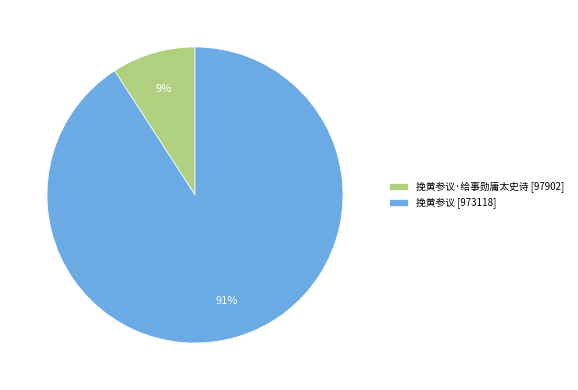

Which category has the smallest portion of the pie?

挽黄参议·给事勋庸太史诗 [97902]